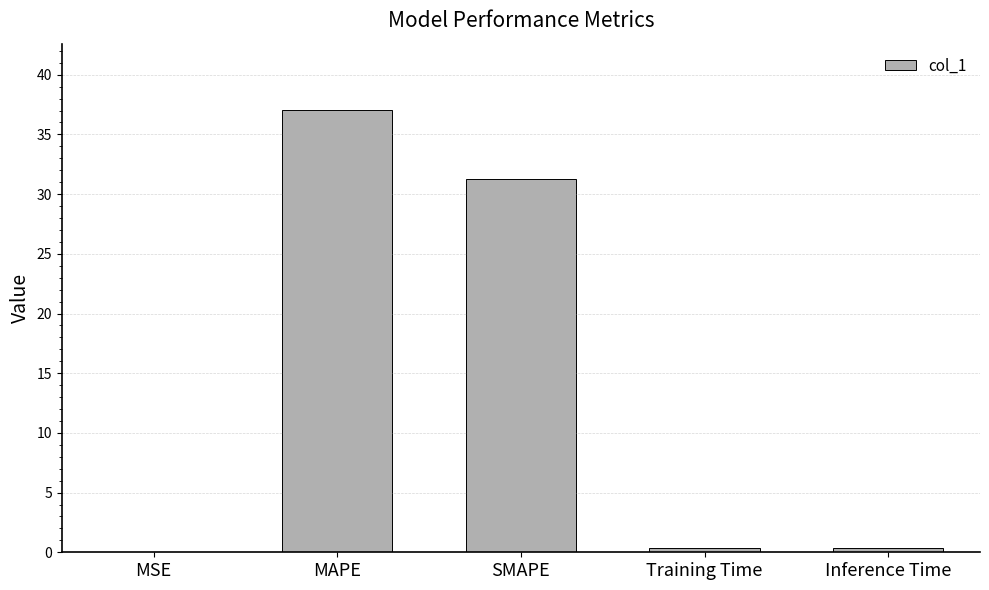

How many categories are shown in the chart?

5